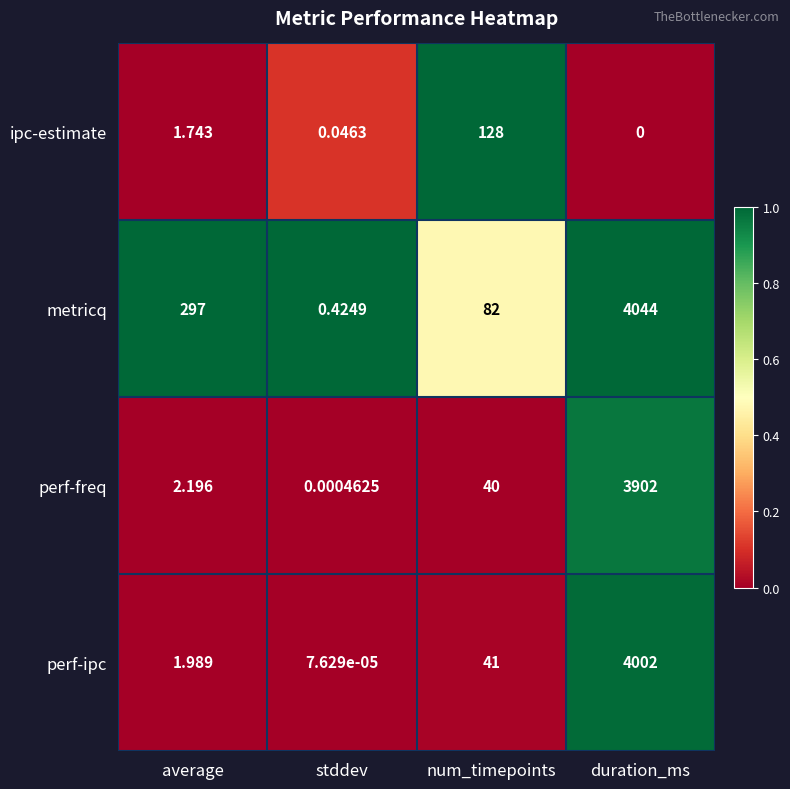

How many distinct data groups are displayed?

4